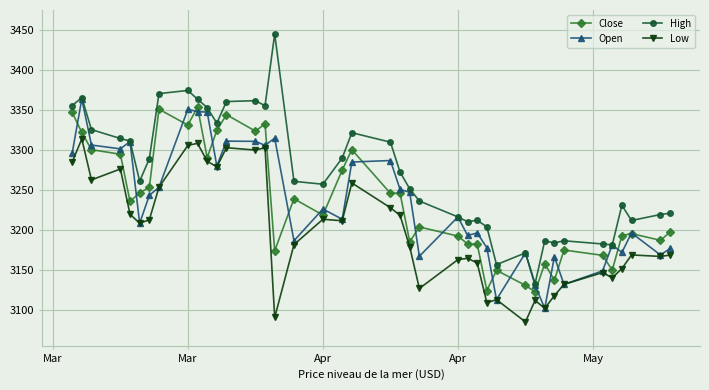

Which series has the largest total across all categories?

High